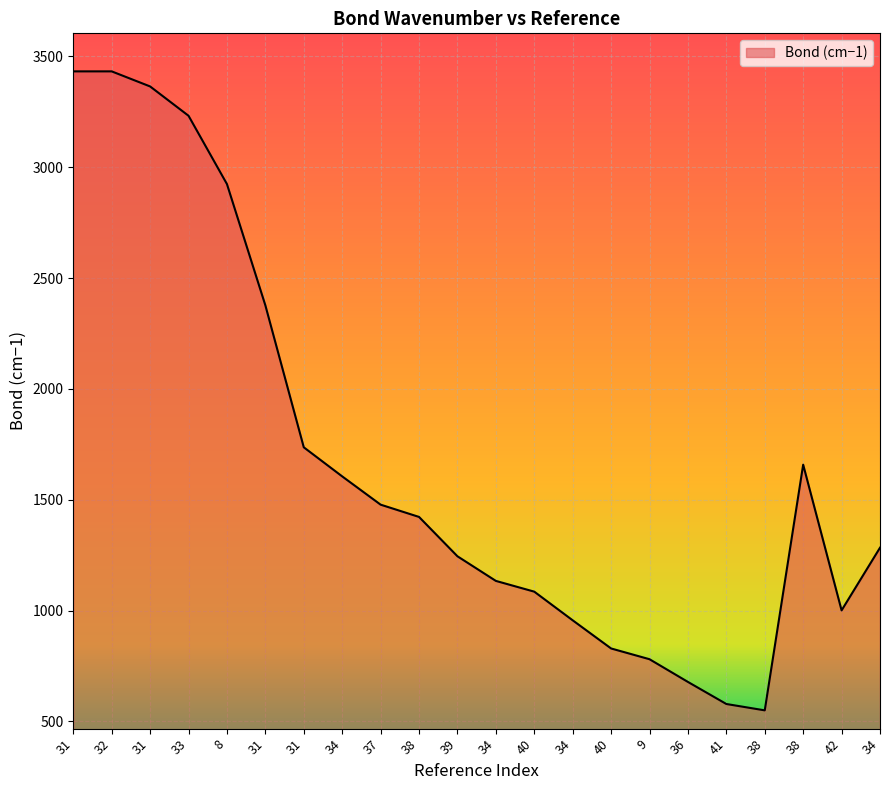

Reading left to right, extract all data points from this chart.

31=3432.7	32=3432.7	31=3364.7	33=3232.4	8=2924.2	31=2377.0	31=1736.5	34=1605.3	37=1477.7	38=1422.3	39=1244.8	34=1133.7	40=1085.2	34=955.9	40=828.8	9=780.3	36=677.9	41=578.3	38=549.6	38=1658.1	42=1000.7	34=1283.4